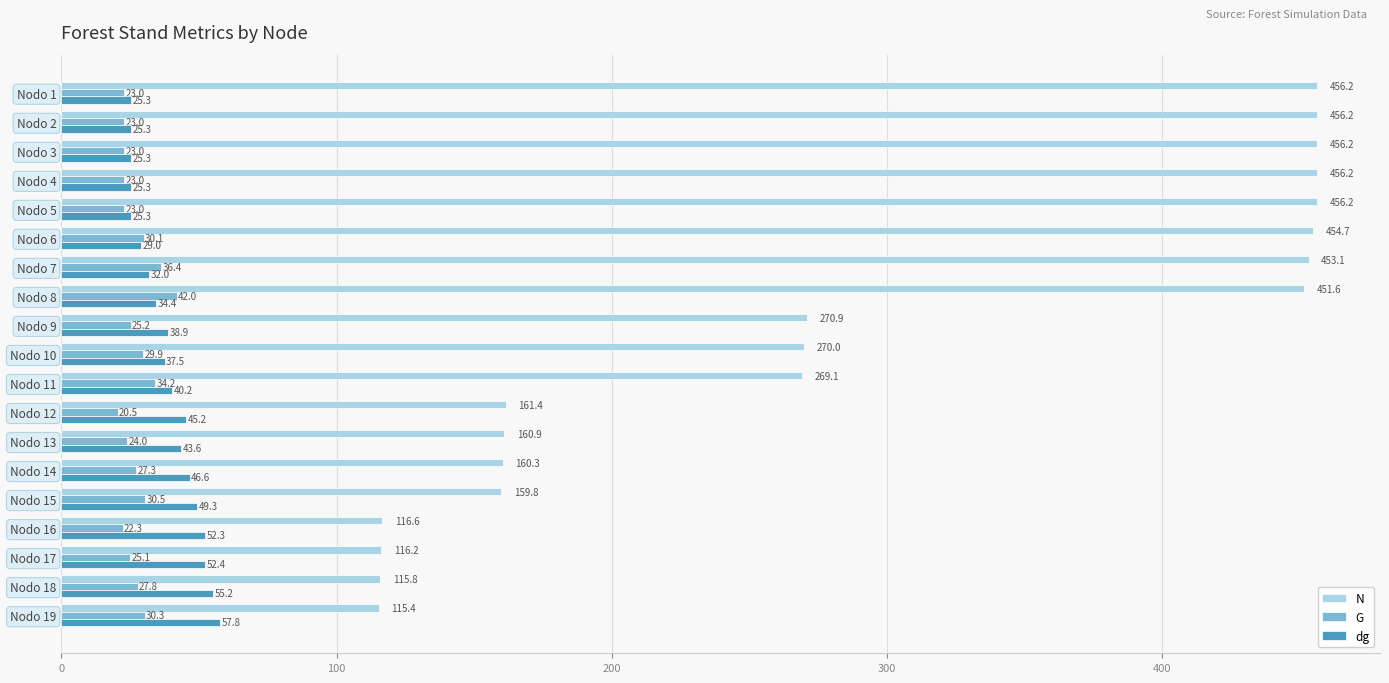

What is the spread (max minus min) of values at Nodo 16?

94.3